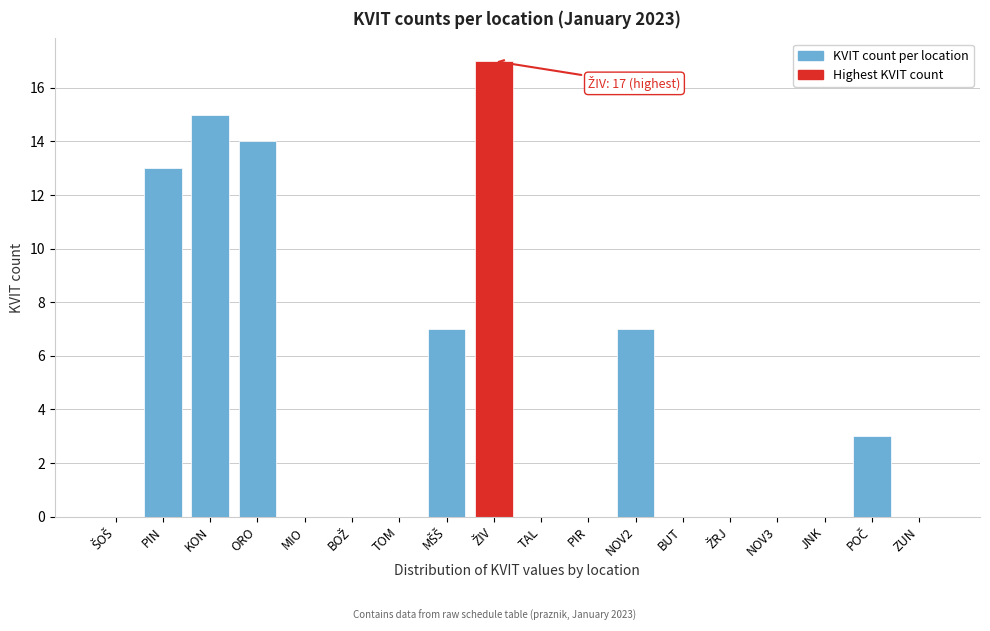

What is the greatest value displayed?

17